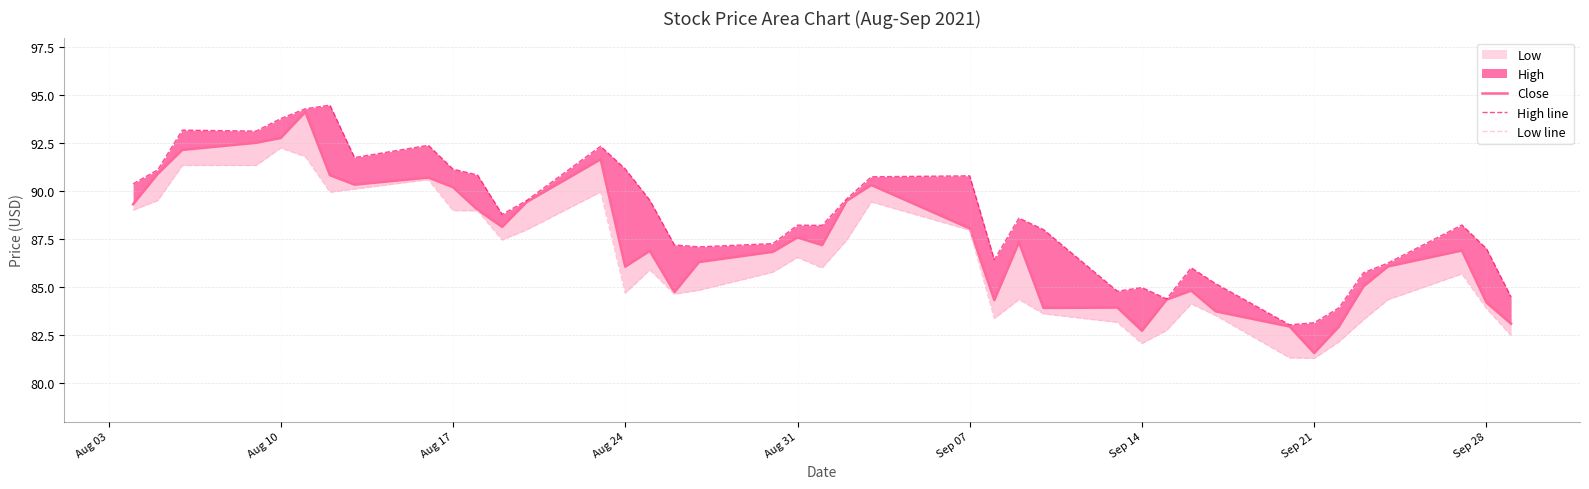

True or false: Low line and High line intersect in this chart.

False